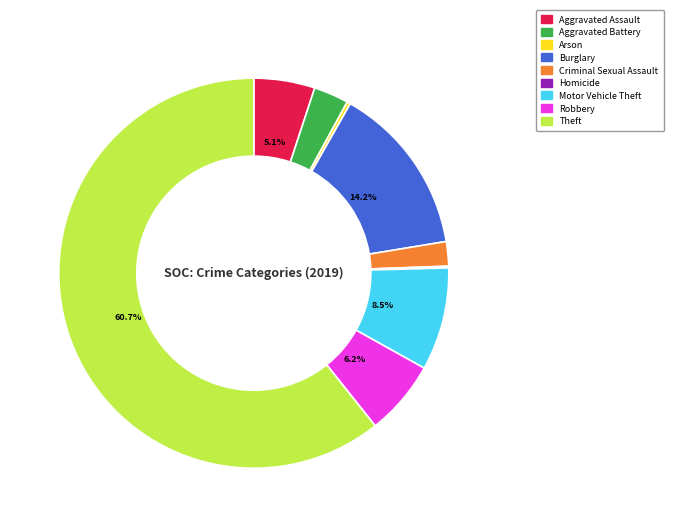

Which slice is the largest?

Theft